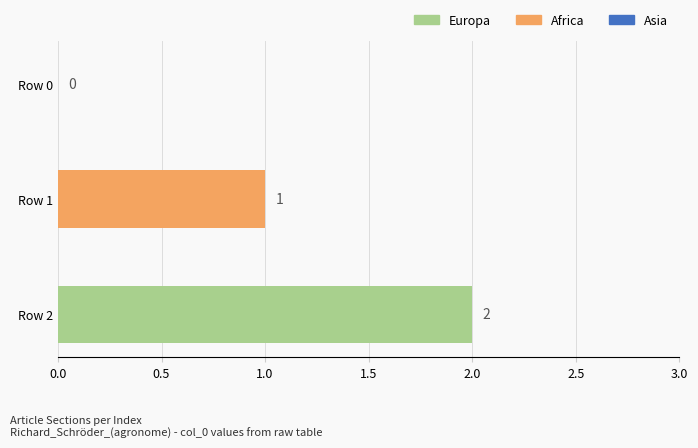

Reading bottom to top, what are all the values shown in this chart?

Row 2=2	Row 1=1	Row 0=0